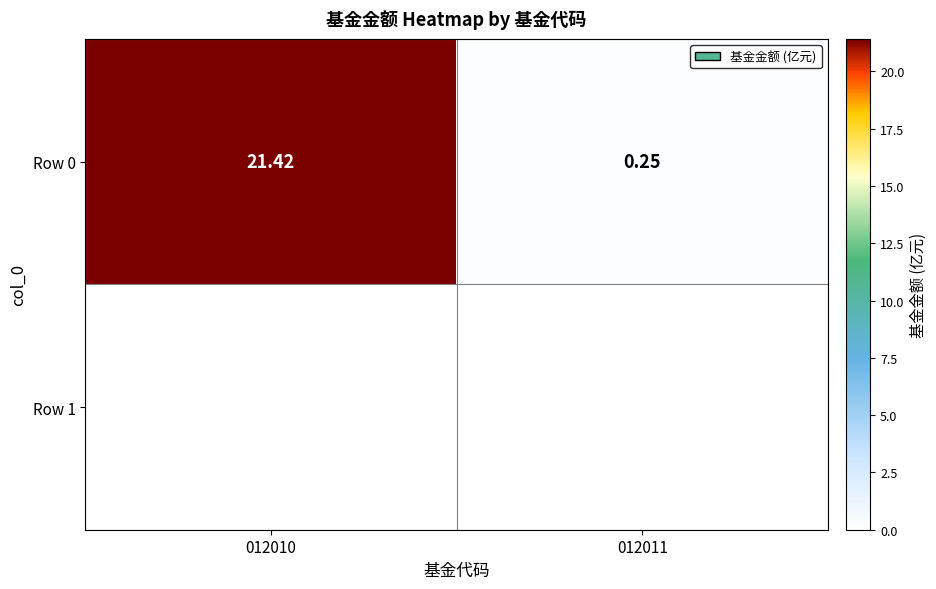

Between 012010 and 012011, which is larger?

012010